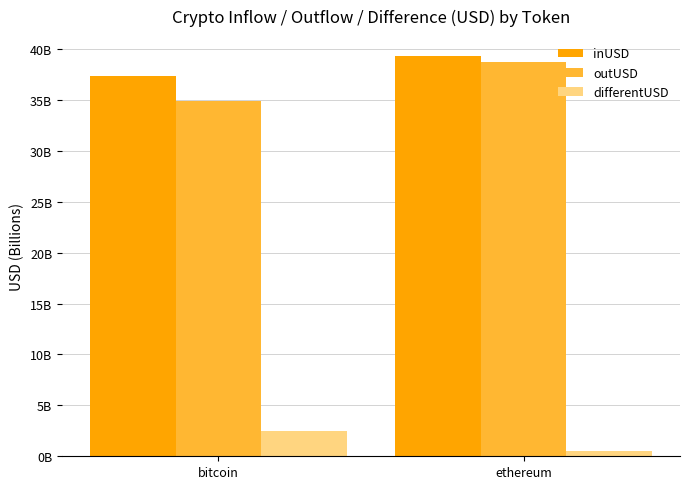

Are the bars grouped side by side (vs. stacked)?

Yes